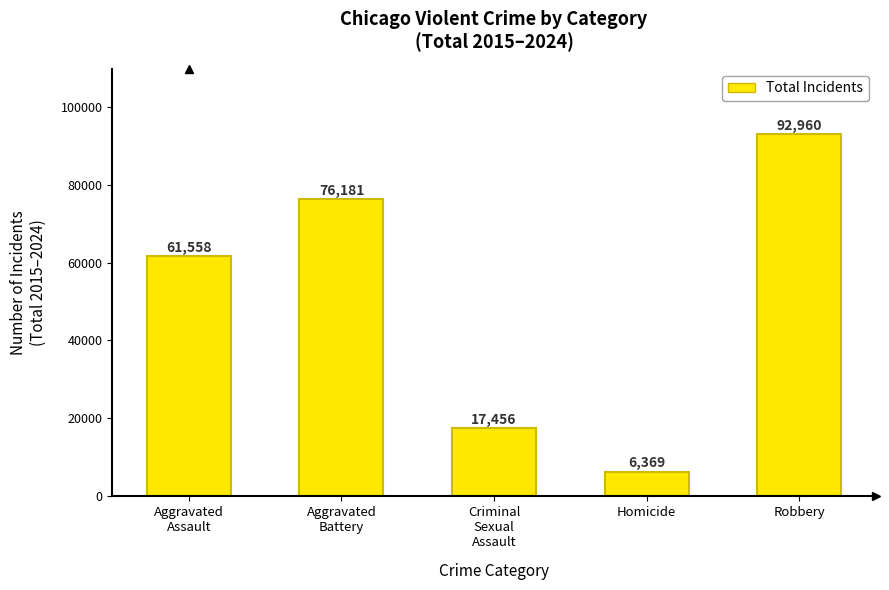

What is the minimum value shown in the chart?

6369